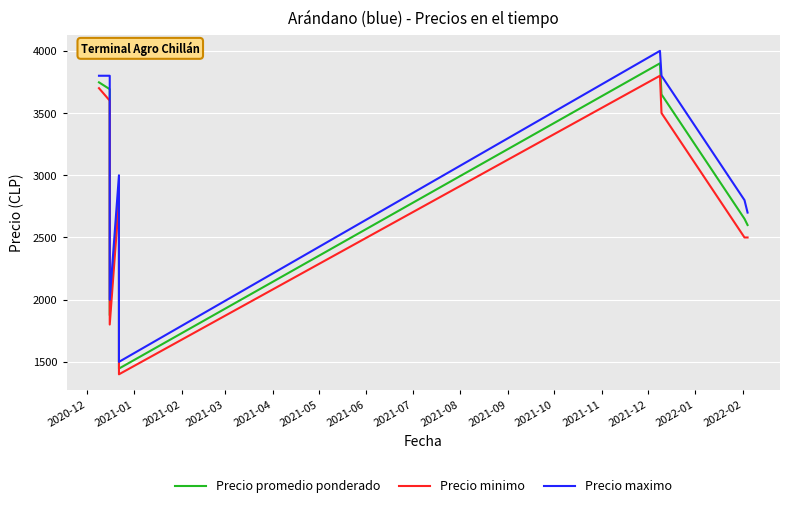

What is the lowest value of the Precio minimo series?

1400